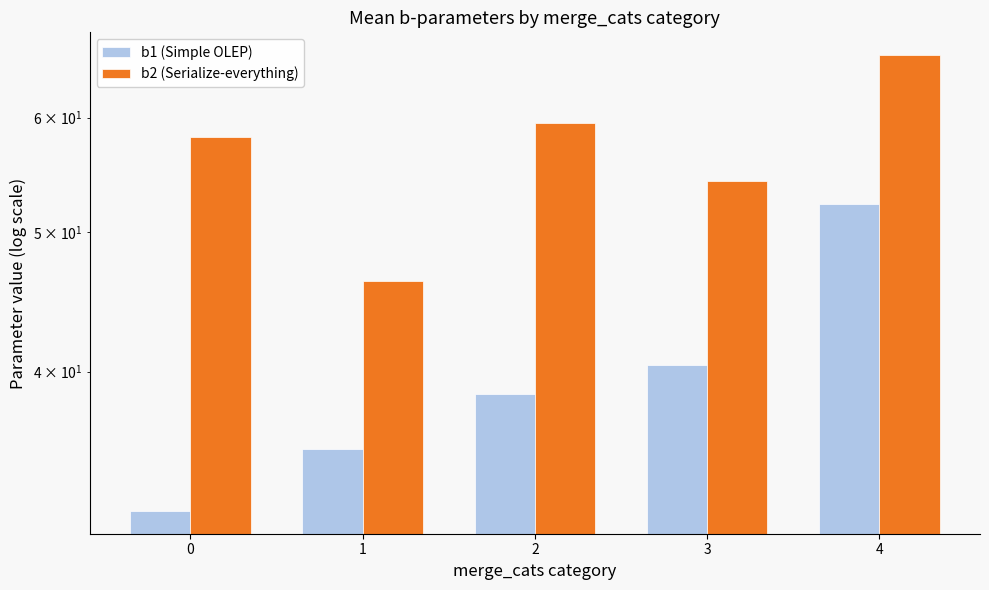

How many data points in b2 (Serialize-everything) are above 58?

3